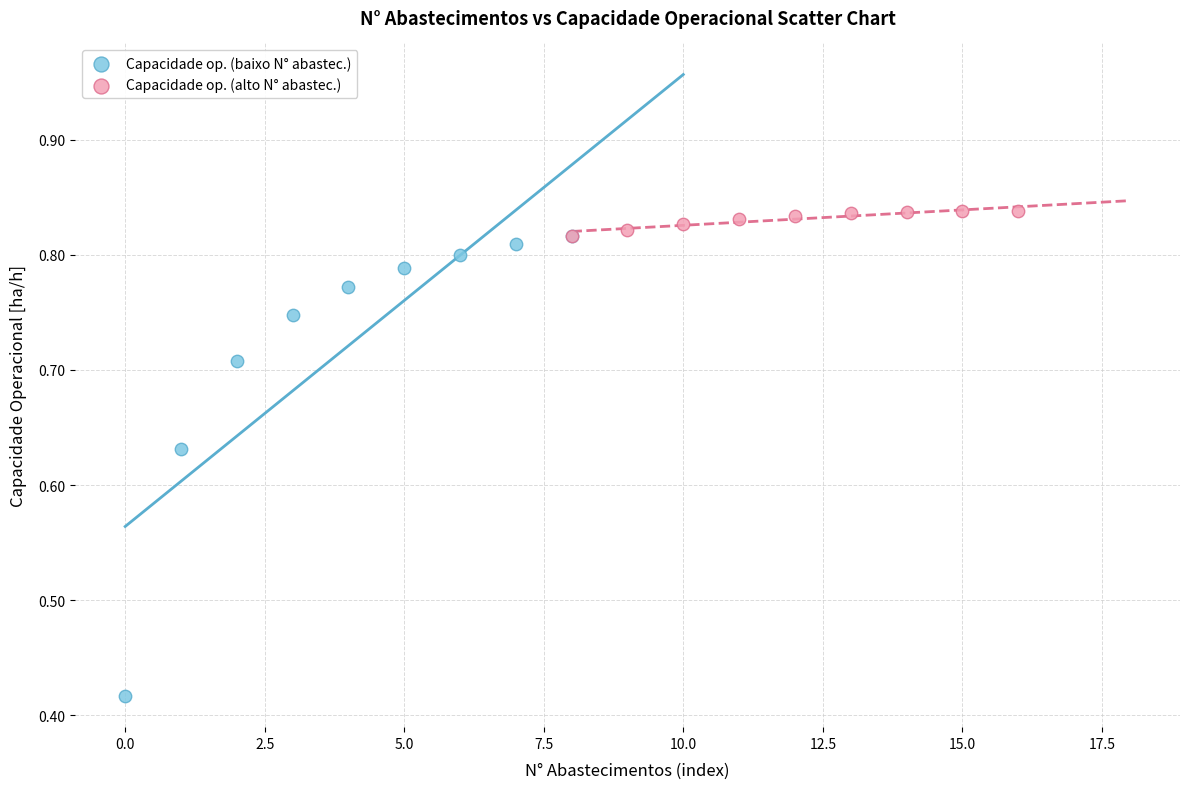

Which series reaches the maximum Y coordinate?

Capacidade op. (alto N° abastec.)